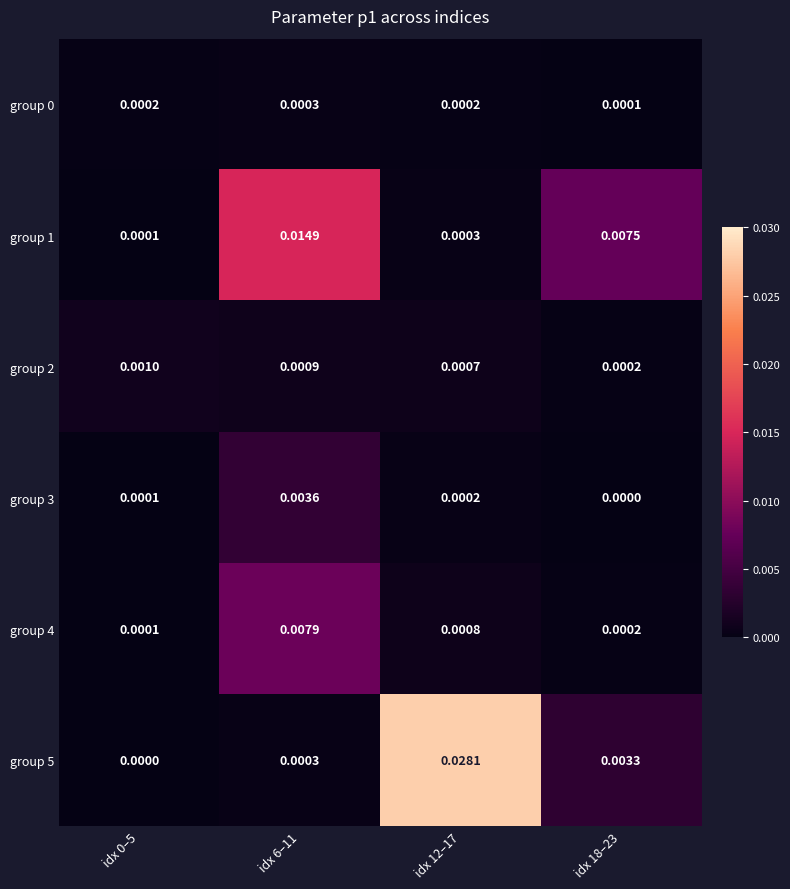

Is the value of group 1 at idx 0–5 greater than the value of group 2 at idx 12–17?

No